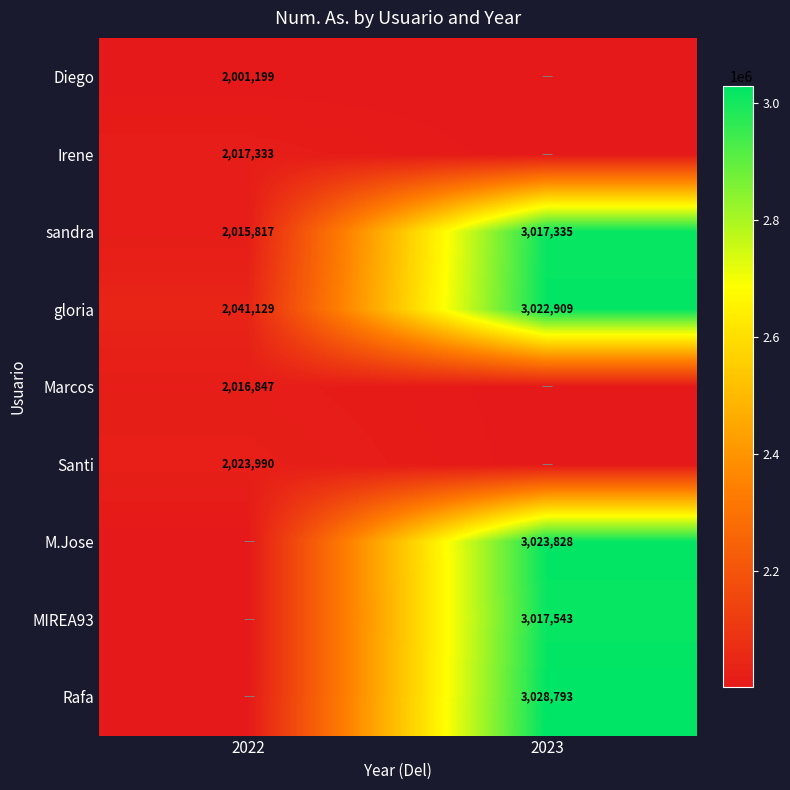

The MIREA93 series shows 824318 at 2023. True or false?

False